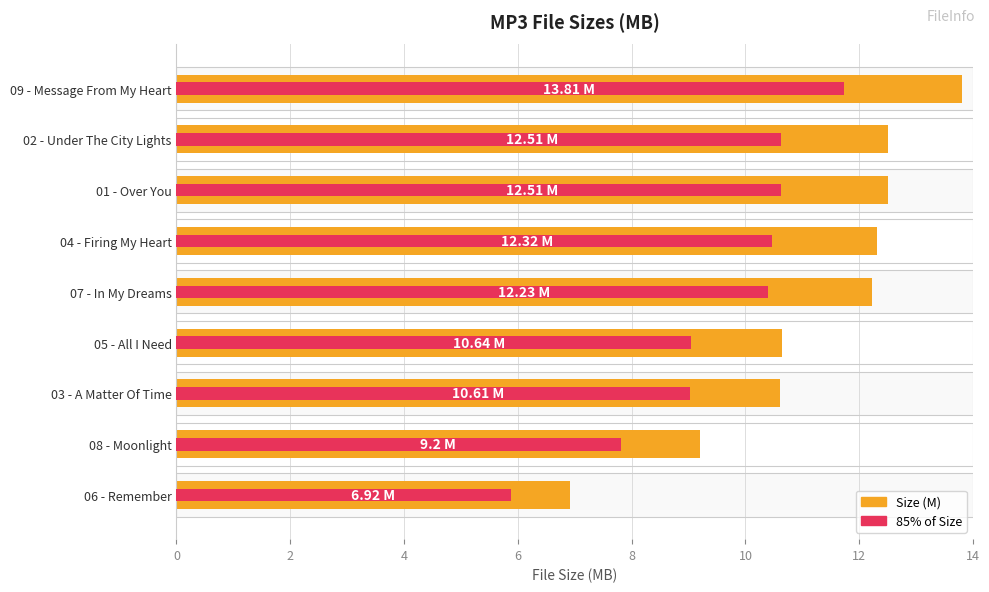

What is the difference between the maximum and minimum values?

6.9